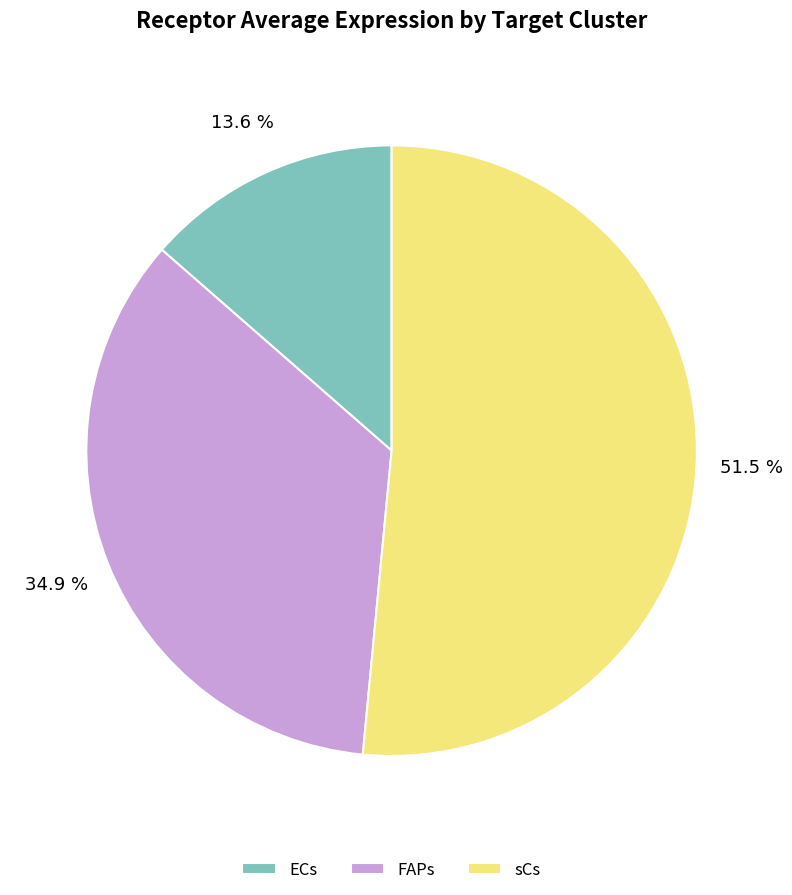

Combined, what portion of the pie is FAPs and sCs?

86.4%